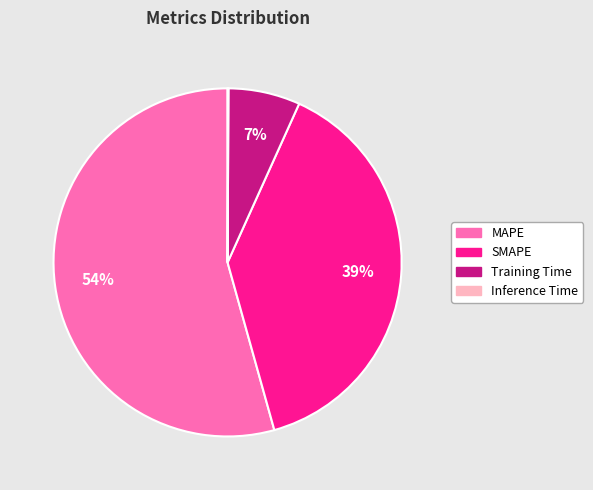

To the nearest percent, what is the combined percentage of SMAPE and Training Time?

46%